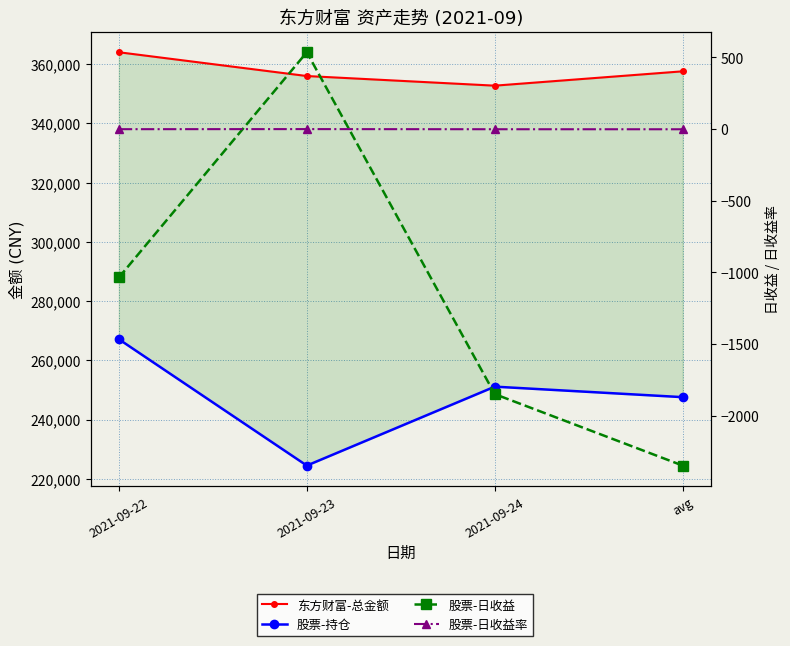

What is the average value of the 股票-日收益率 series?

-0.5